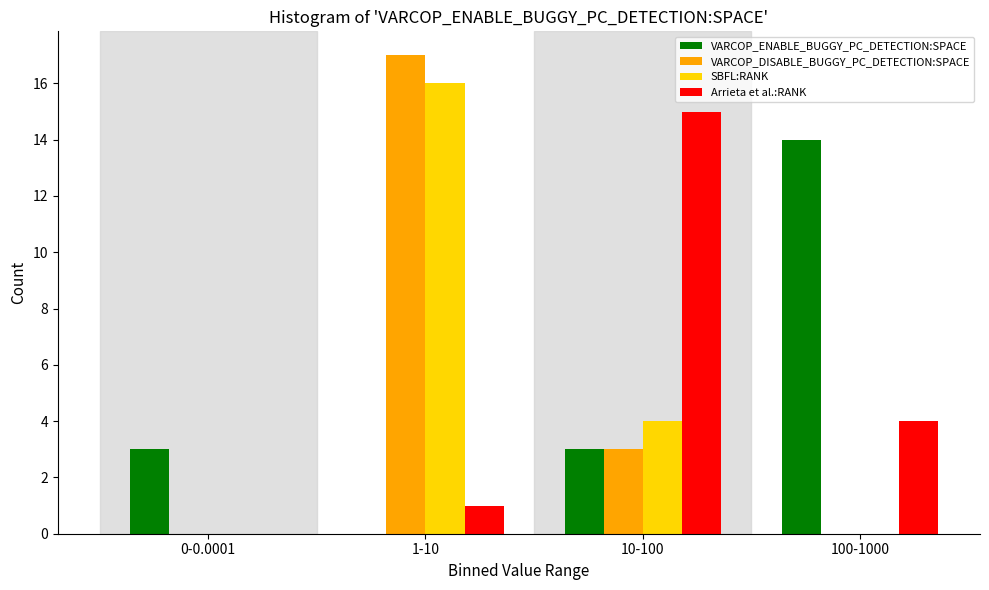

Reading left to right, list all the values displayed in this chart.

VARCOP_ENABLE_BUGGY_PC_DETECTION:SPACE: 0-0.0001=3	1-10=0	10-100=3	100-1000=14
VARCOP_DISABLE_BUGGY_PC_DETECTION:SPACE: 0-0.0001=0	1-10=17	10-100=3	100-1000=0
SBFL:RANK: 0-0.0001=0	1-10=16	10-100=4	100-1000=0
Arrieta et al.:RANK: 0-0.0001=0	1-10=1	10-100=15	100-1000=4